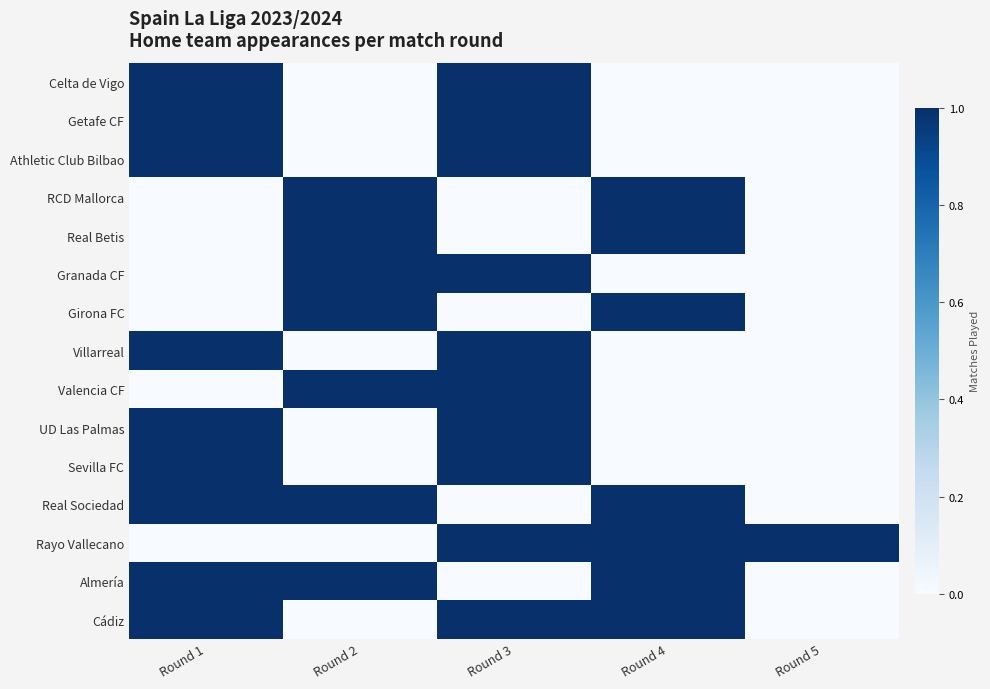

Which series has the largest range (max minus min)?

Celta de Vigo